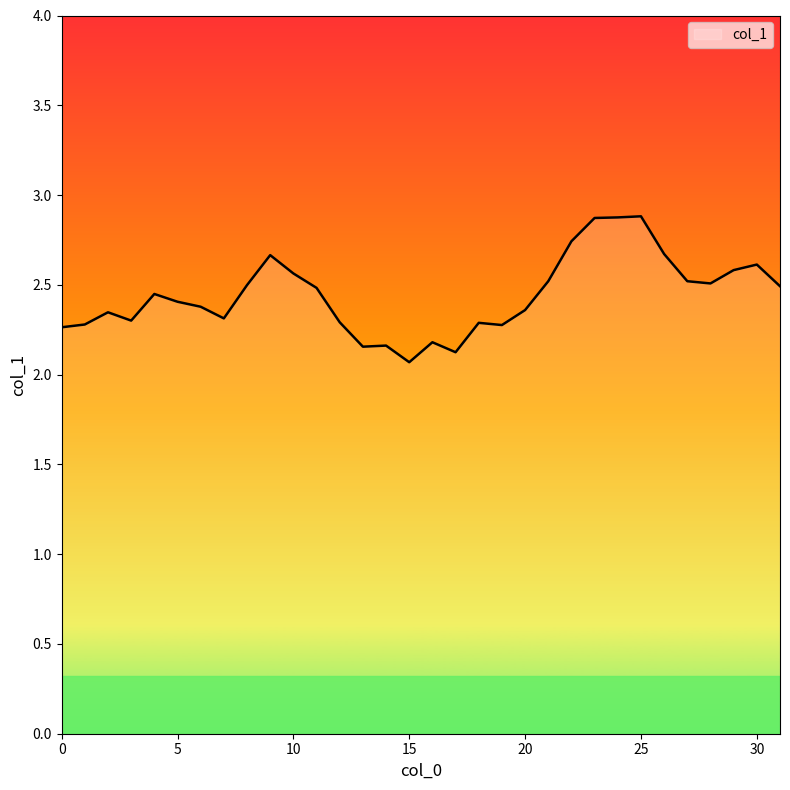

What is the smallest value displayed?

2.1